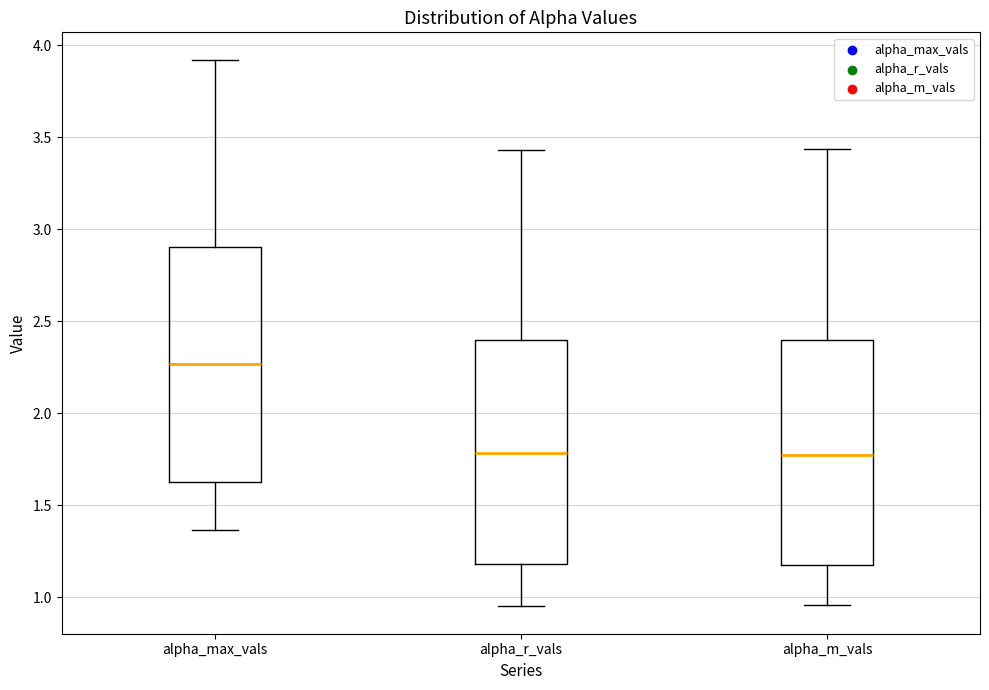

Comparing the boxes themselves (not the whiskers), which one is the tallest?

alpha_max_vals